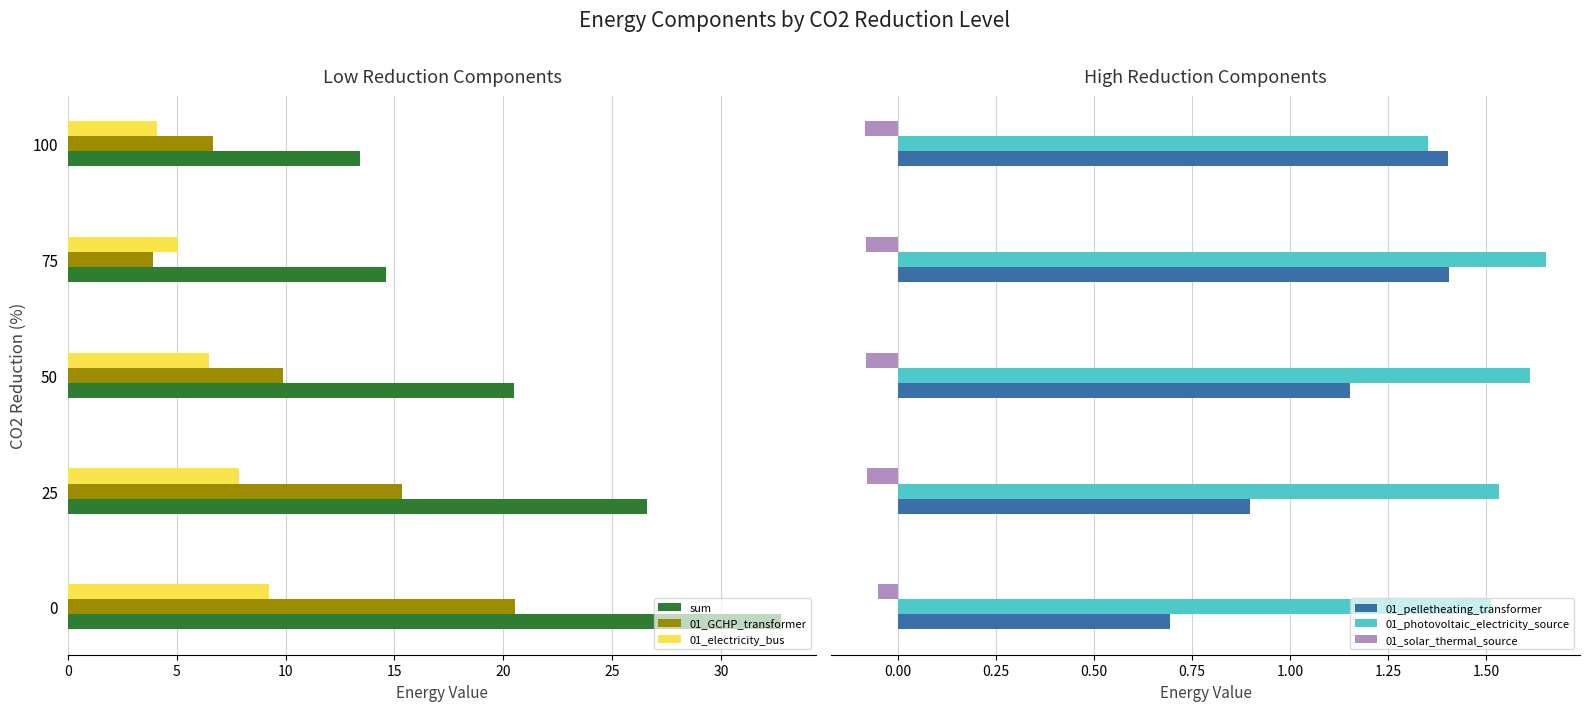

What is the difference between the maximum and minimum values in the 01_photovoltaic_electricity_source series?

0.3